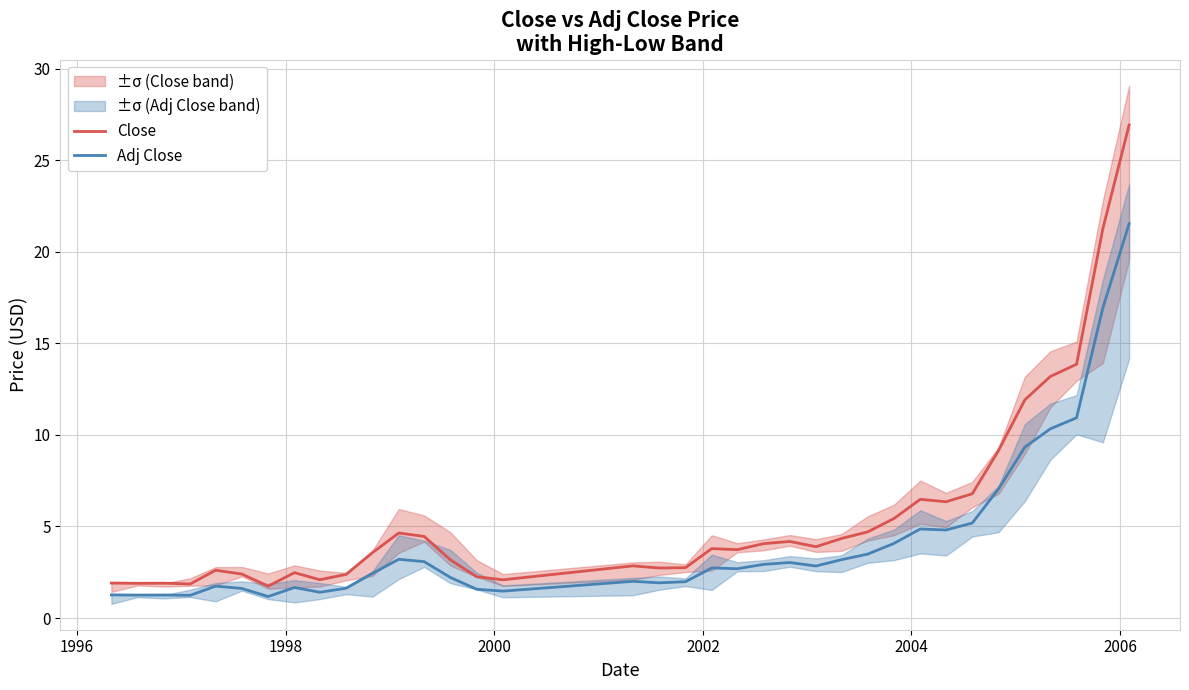

What is the lowest value of the Close series?

1.7